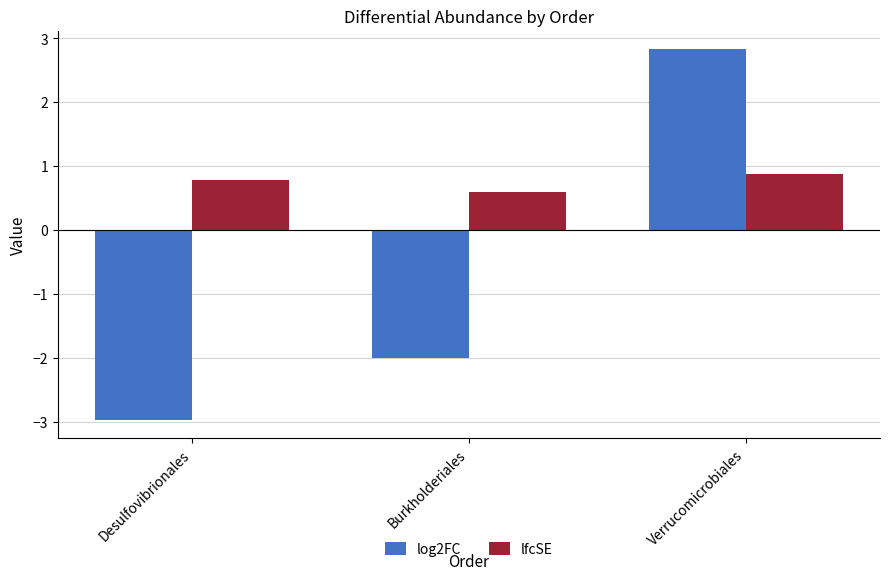

What is the sum of the lfcSE values at Verrucomicrobiales and Desulfovibrionales?

1.7